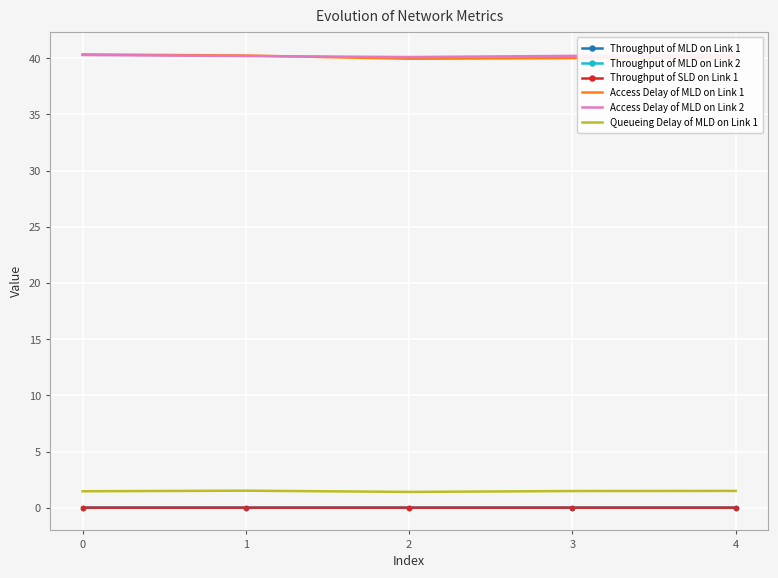

Is it true that Throughput of MLD on Link 1 equals 0.0 at 3?

True